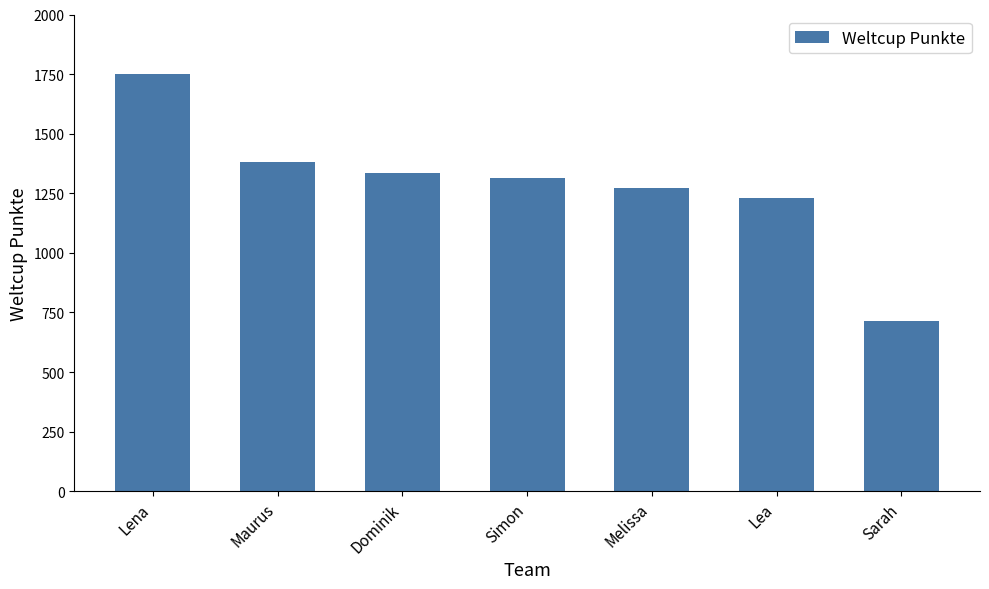

Reading left to right, list all the values displayed in this chart.

Lena=1749	Maurus=1383	Dominik=1335	Simon=1316	Melissa=1272	Lea=1230	Sarah=714